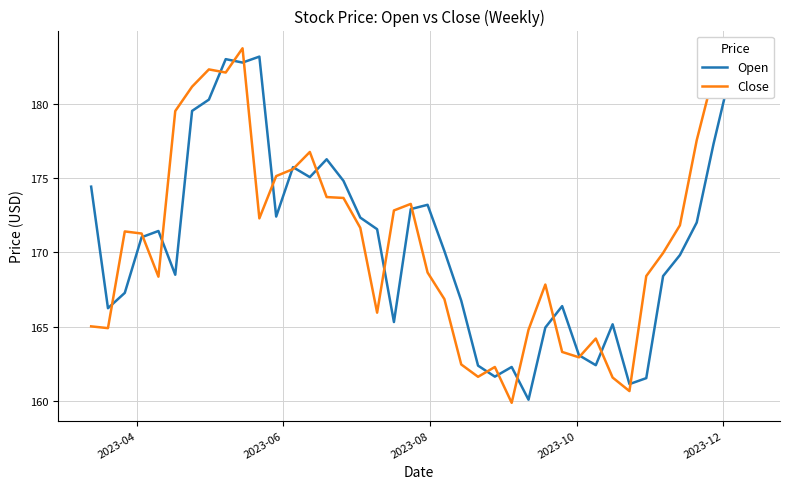

What is the smallest value displayed?

159.9